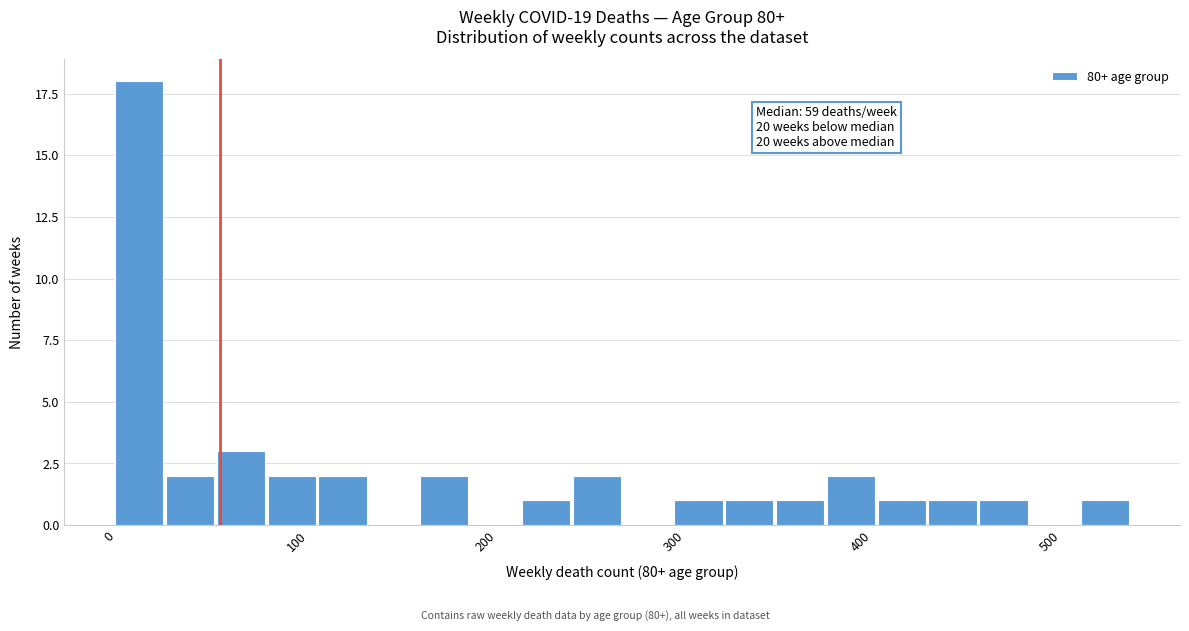

Around what value on the x-axis is the tallest bar? Give the approximate position of its centre, as read against the axis.

20